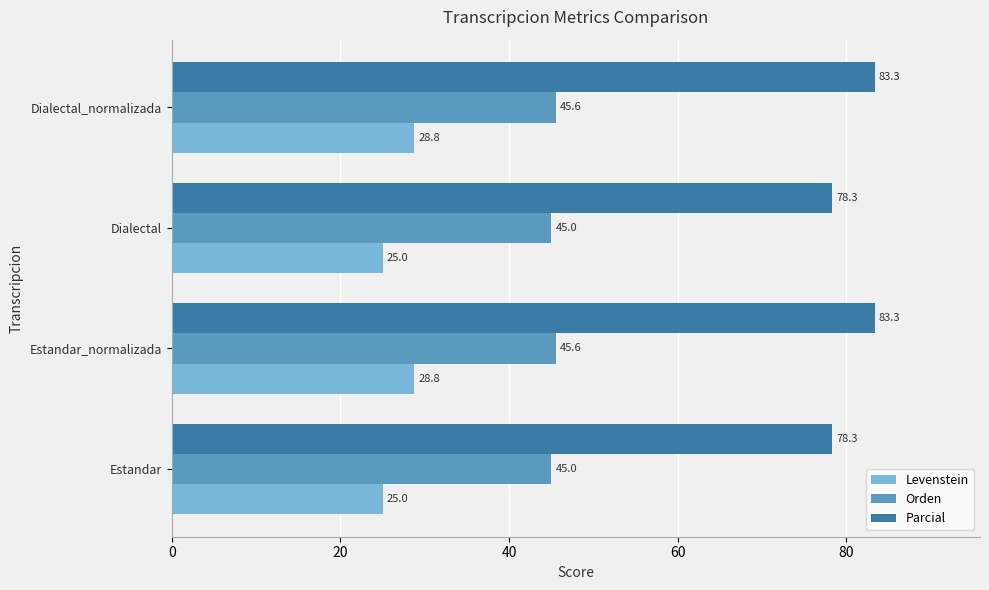

The Levenstein series shows 25.0 at Dialectal. True or false?

True